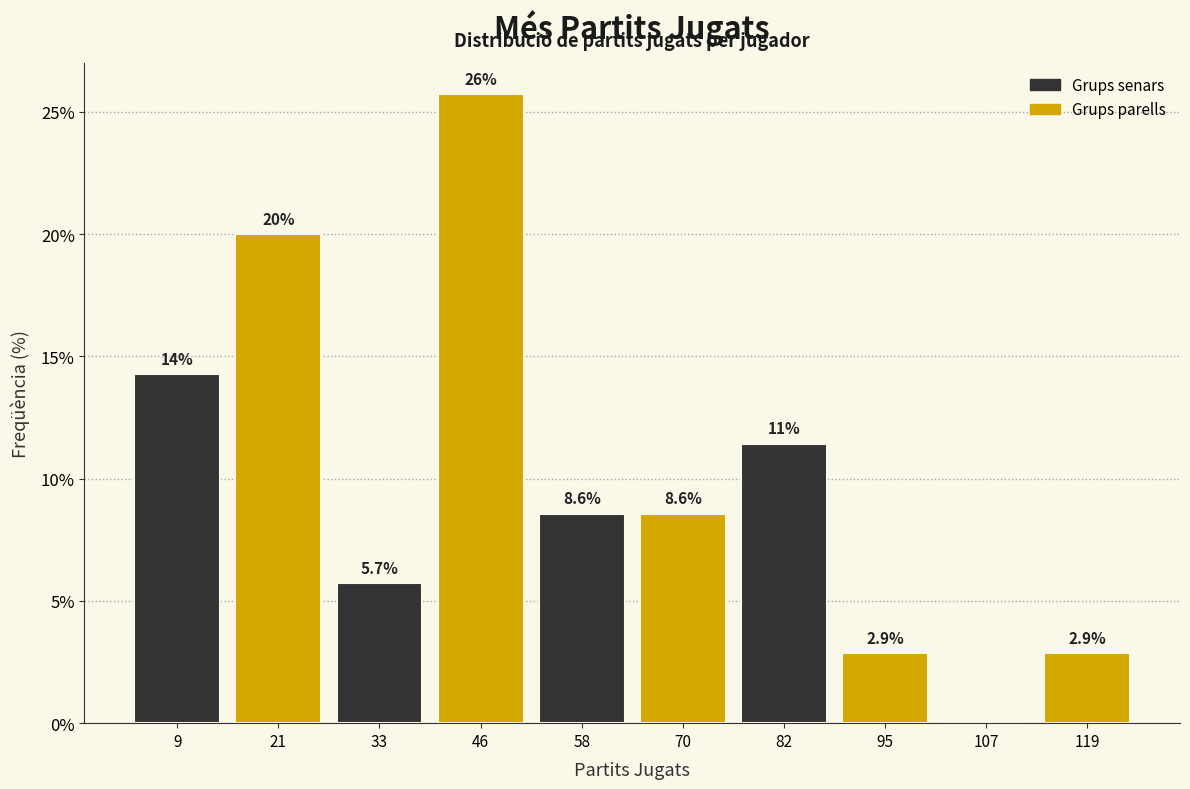

Which range on the x-axis has the tallest bar?

40 to 52